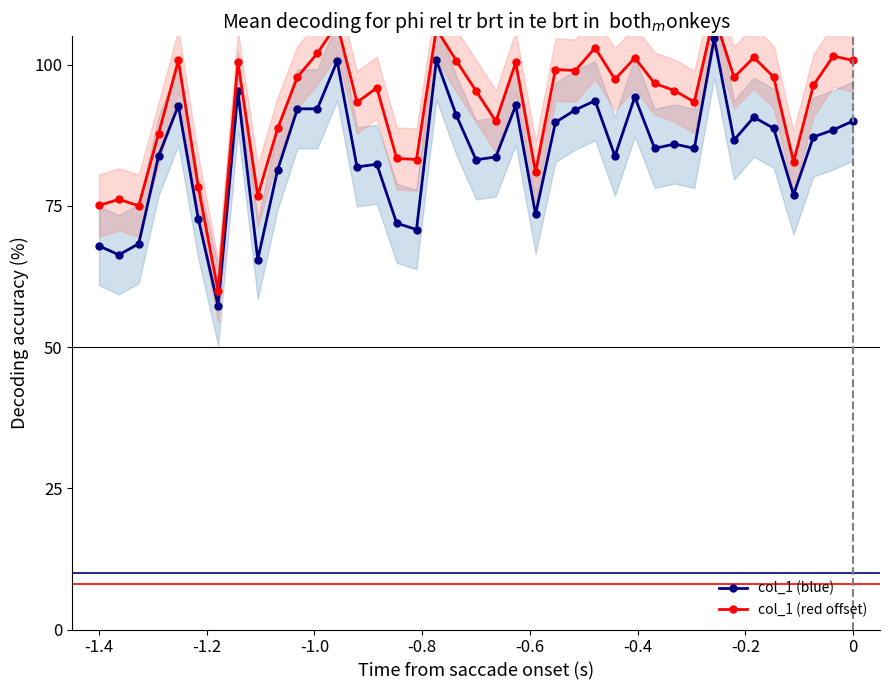

True or false: col_1 (blue) has more than 1 interior local peaks.

True